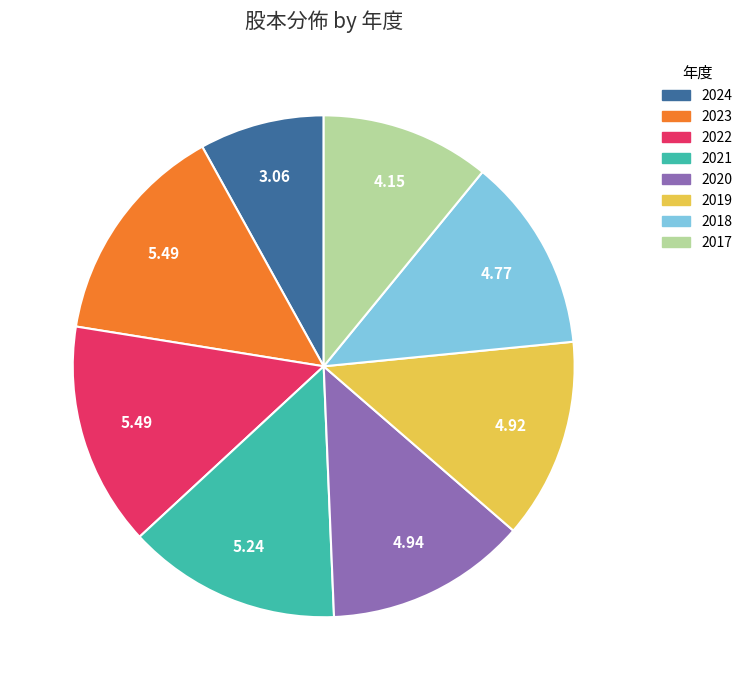

Is it true that 2024 is 8% of the pie?

True